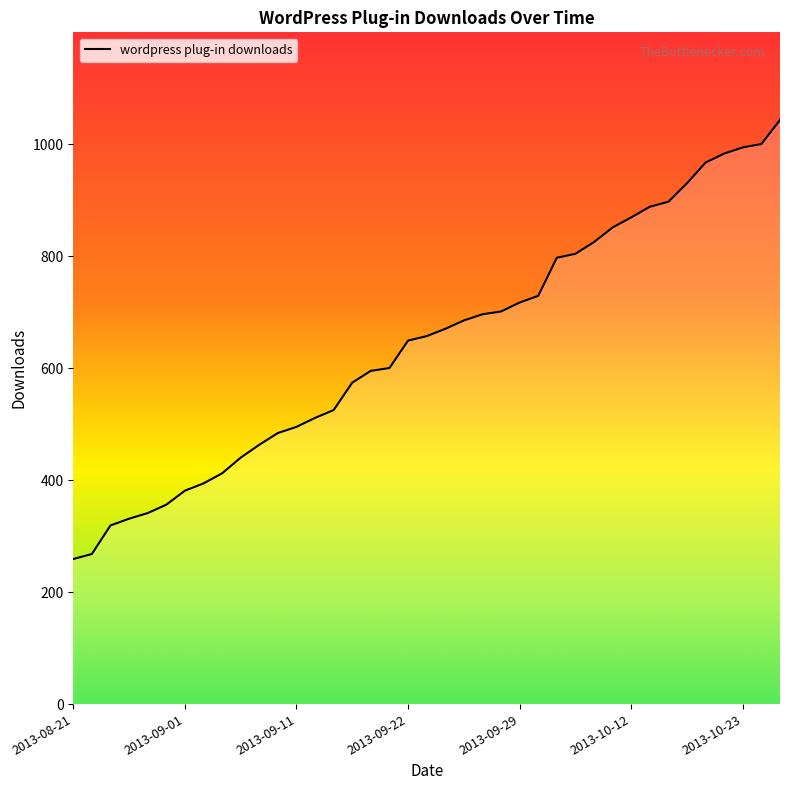

What is the greatest value displayed?

1043